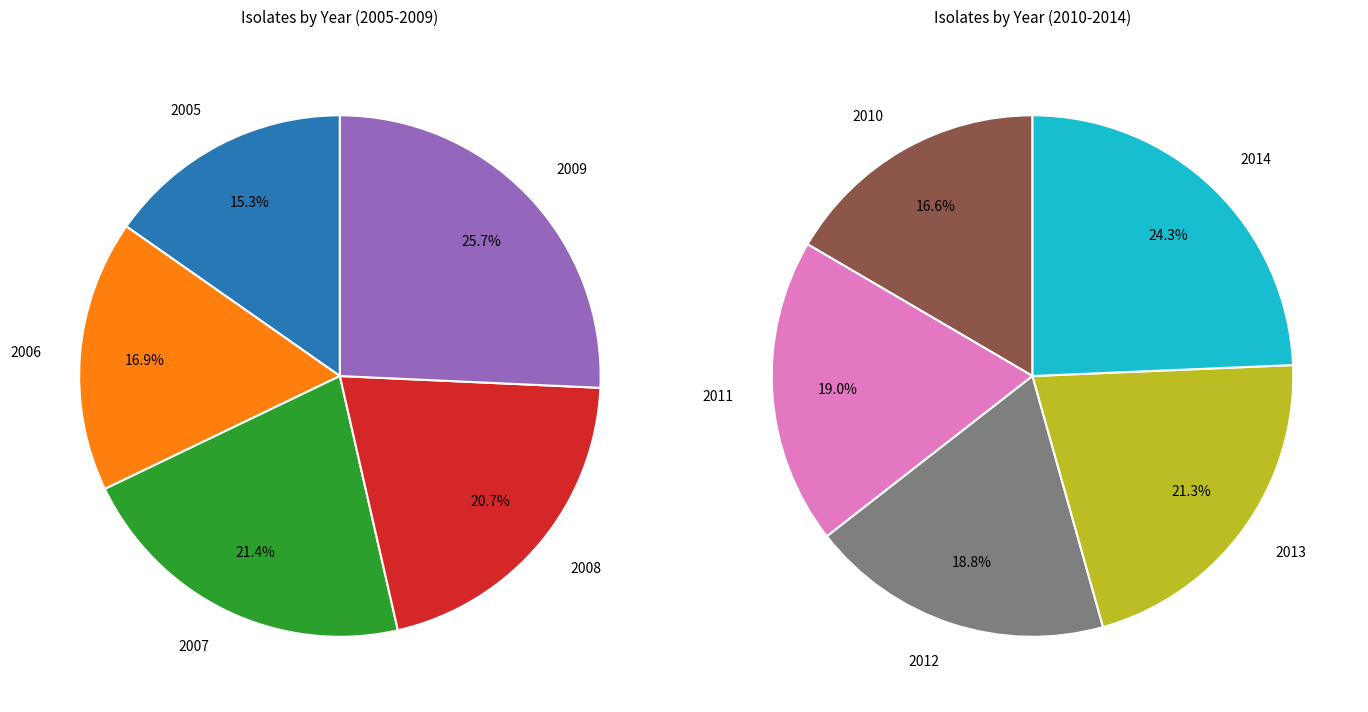

How many segments does this pie chart have?

10